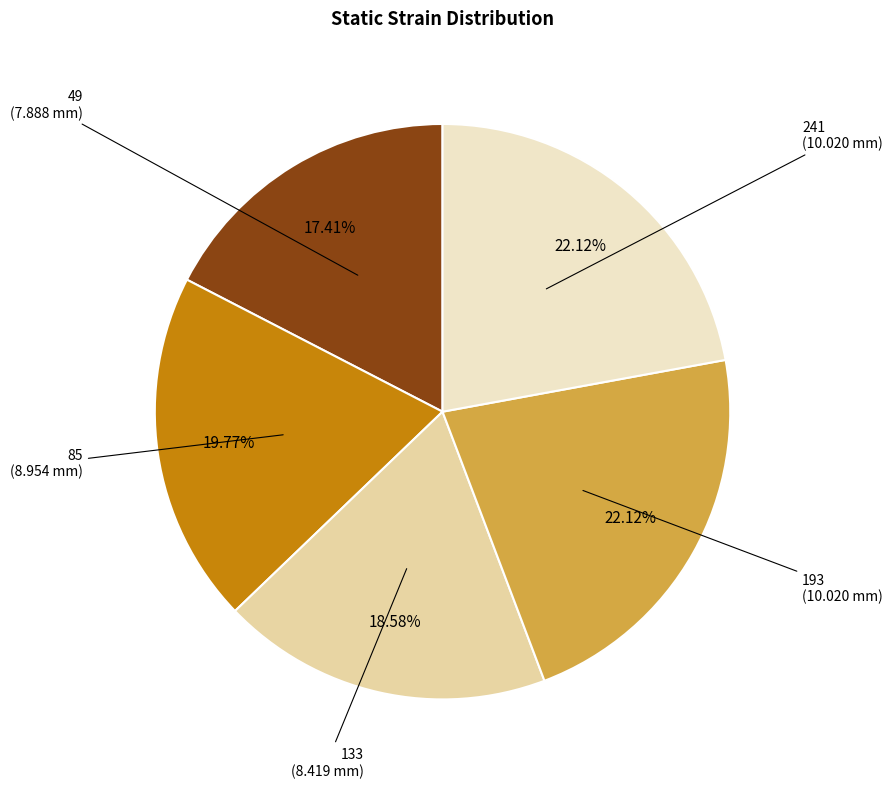

Is there any slice that represents more than half of the pie?

No